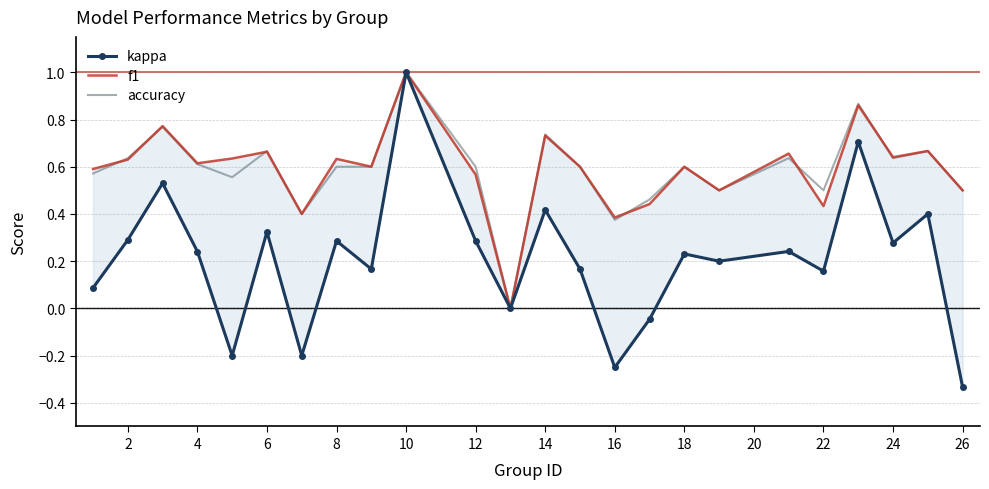

The value of accuracy at 10 is 0.2. True or false?

False